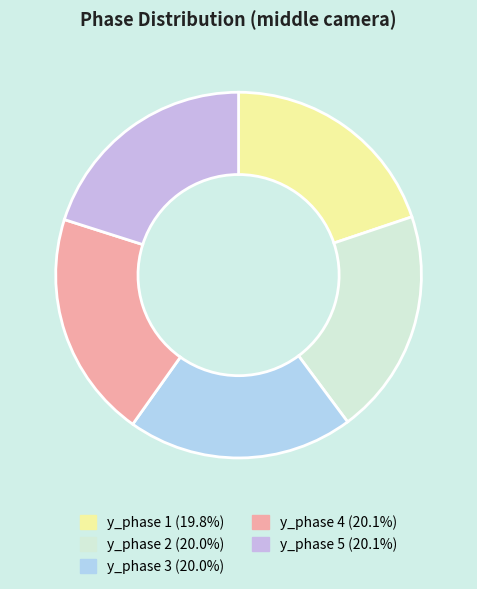

How many segments does this pie chart have?

5